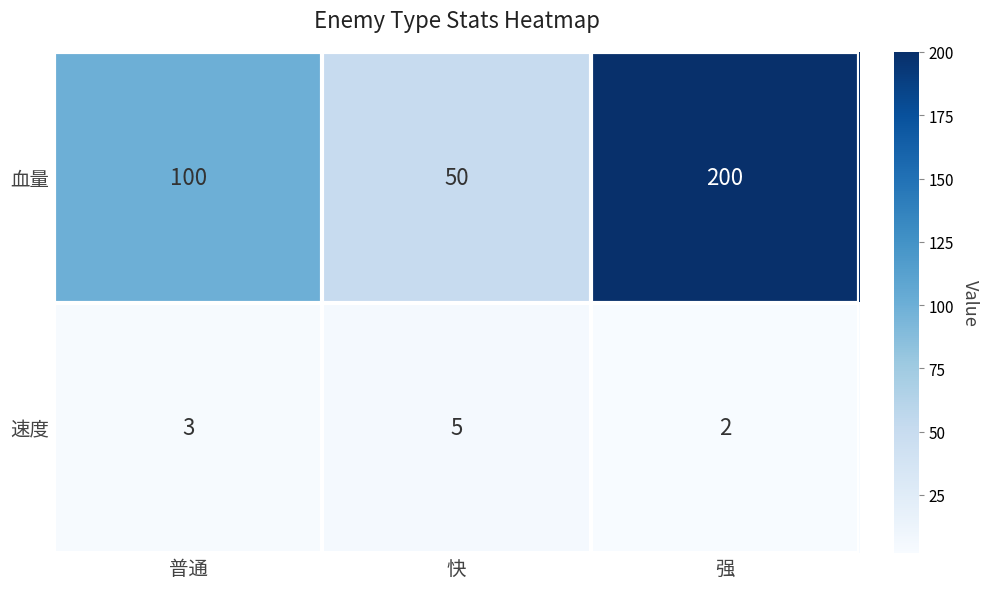

List the series in order of their overall mean, highest first.

血量, 速度